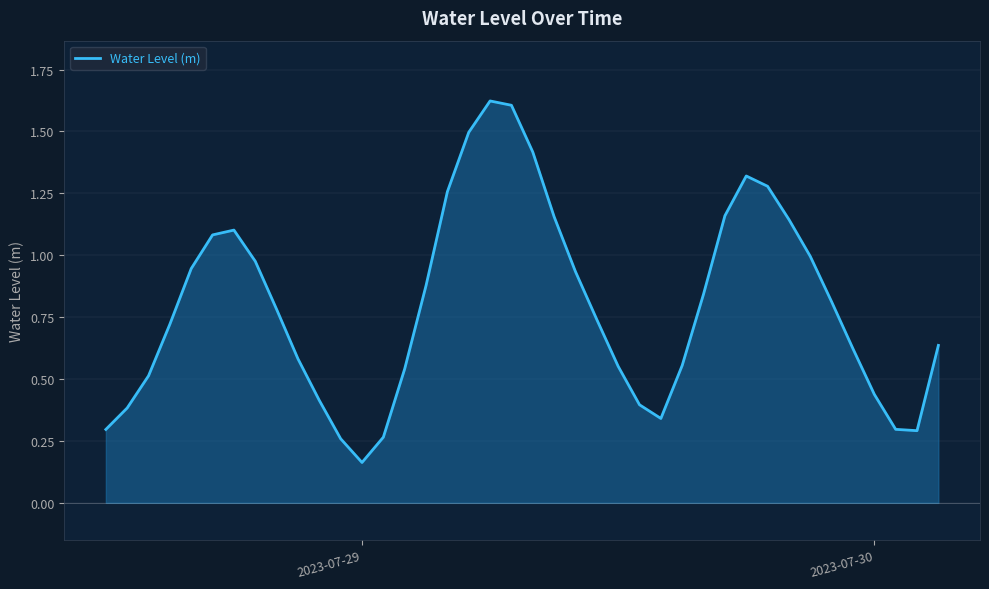

What is the difference between the maximum and minimum values?

1.5